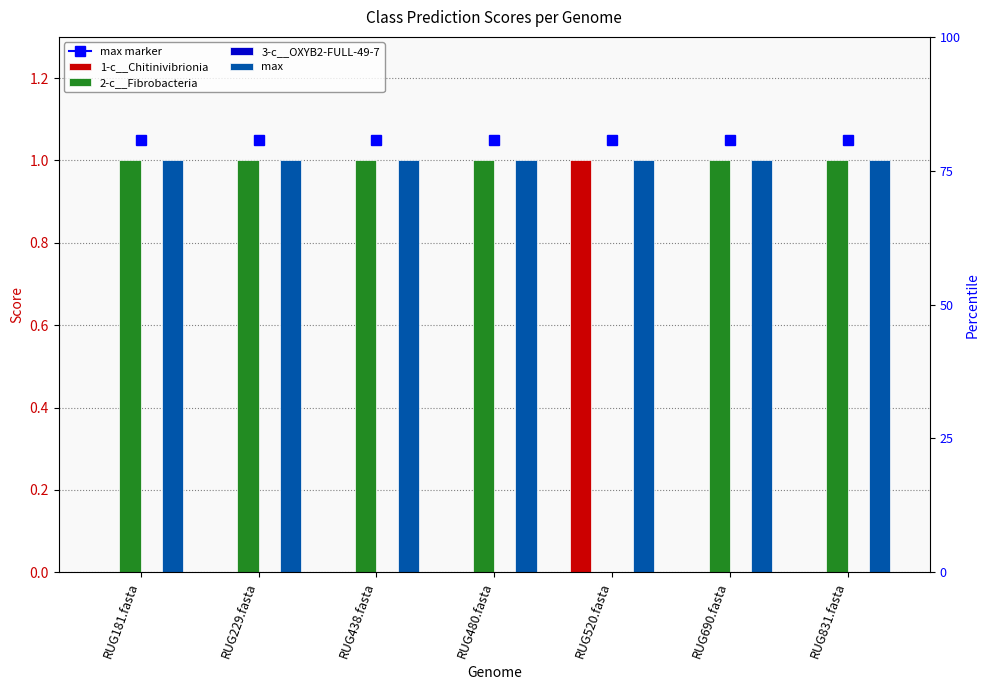

What is the difference between the highest and lowest values at RUG480.fasta?

1